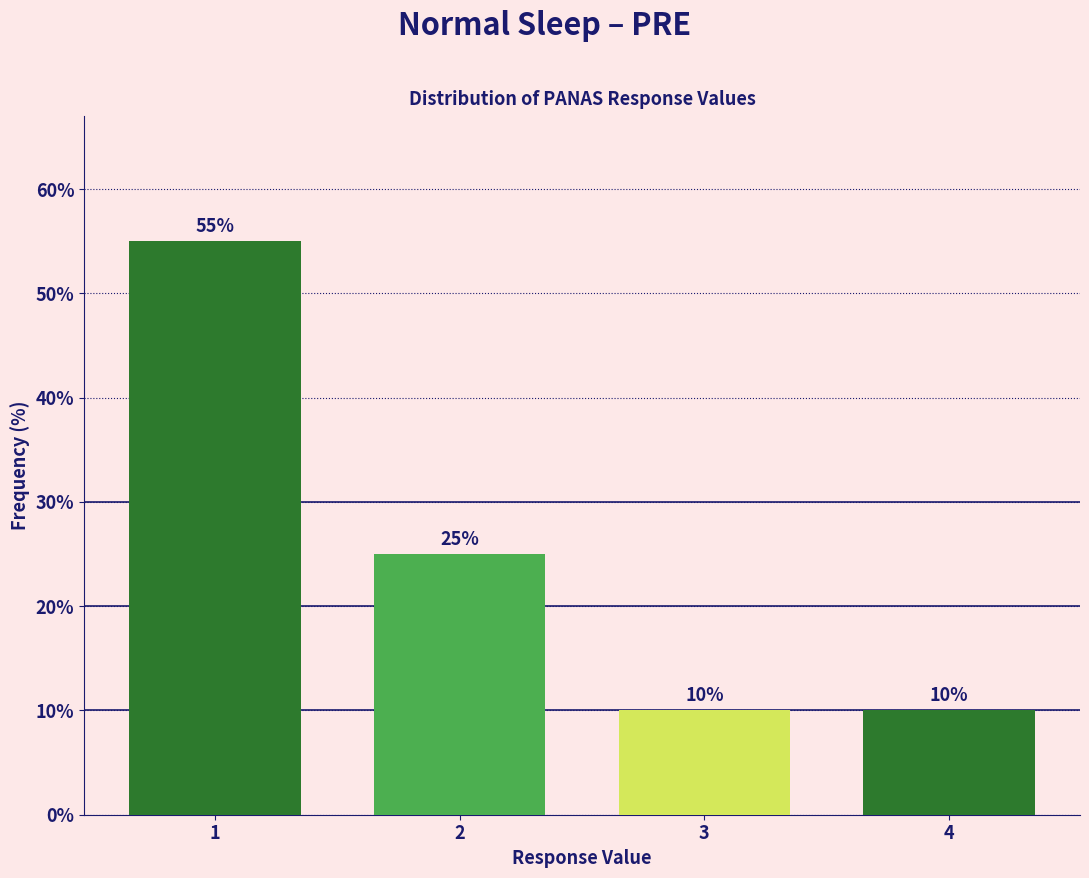

Reading left to right, extract all data points from this chart.

55.0	25.0	10.0	10.0